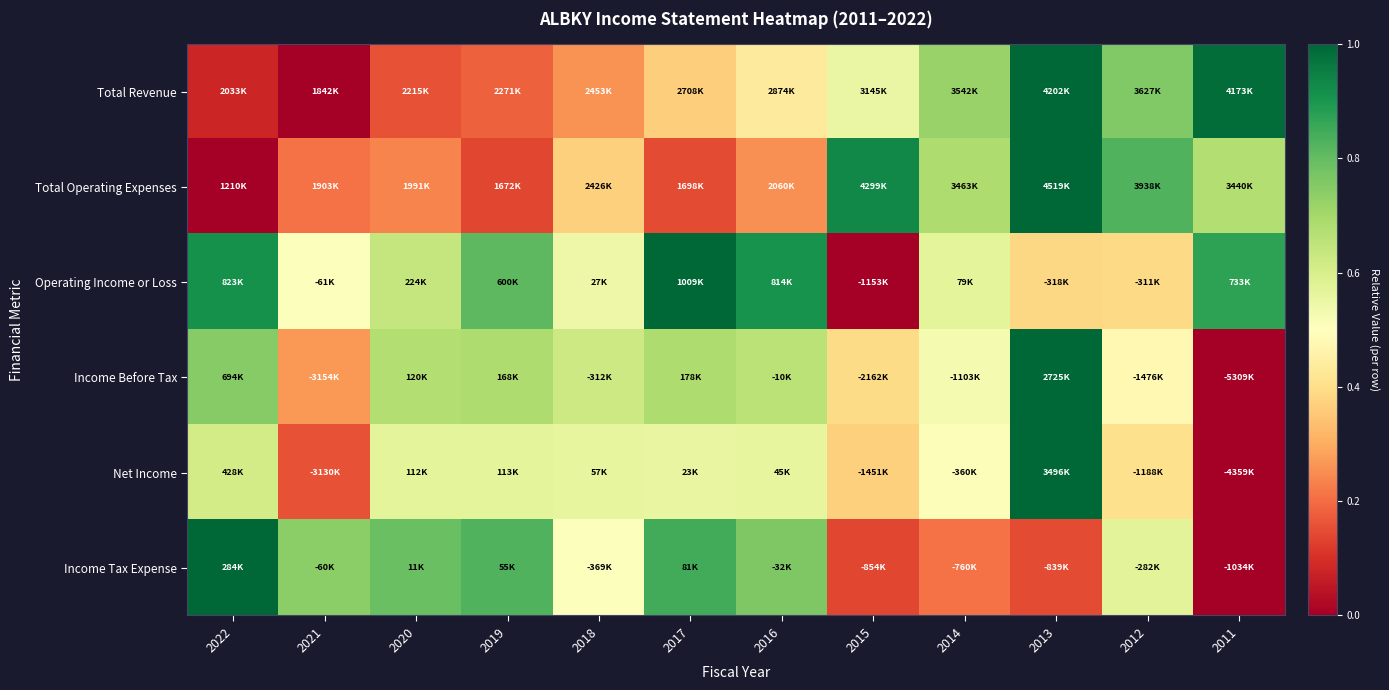

Between 2022 and 2012, which series saw the biggest shift?

Total Operating Expenses